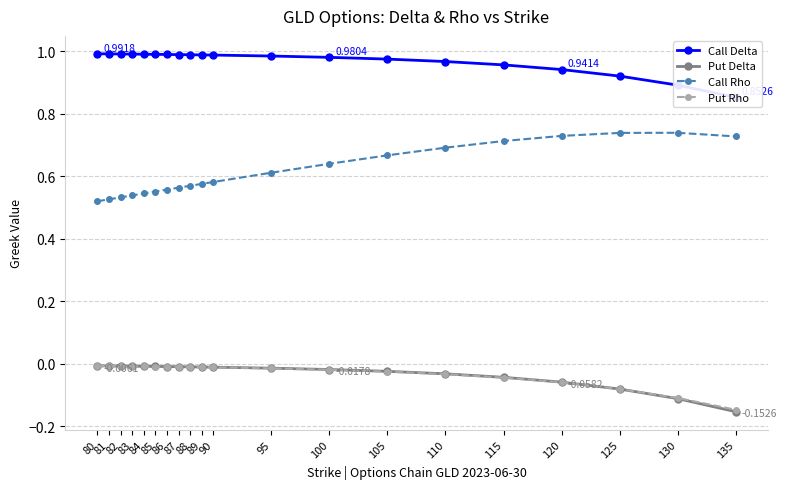

The Call Rho series shows 0.4 at 84. True or false?

False